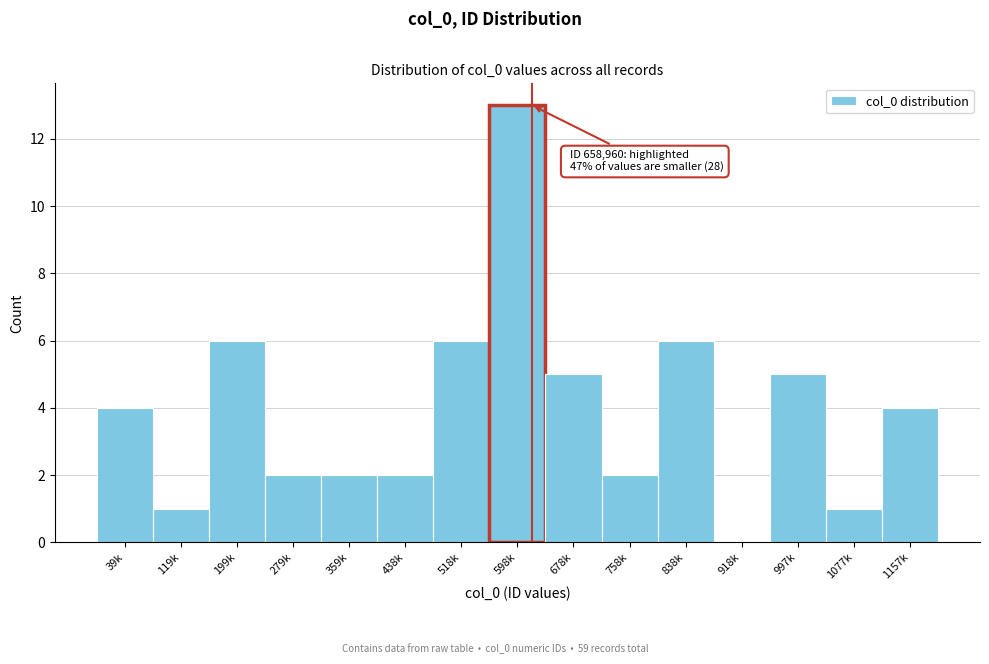

Reading right to left, extract all data points from this chart.

1157k=4	1077k=1	997k=5	918k=0	838k=6	758k=2	678k=5	598k=13	518k=6	438k=2	359k=2	279k=2	199k=6	119k=1	39k=4